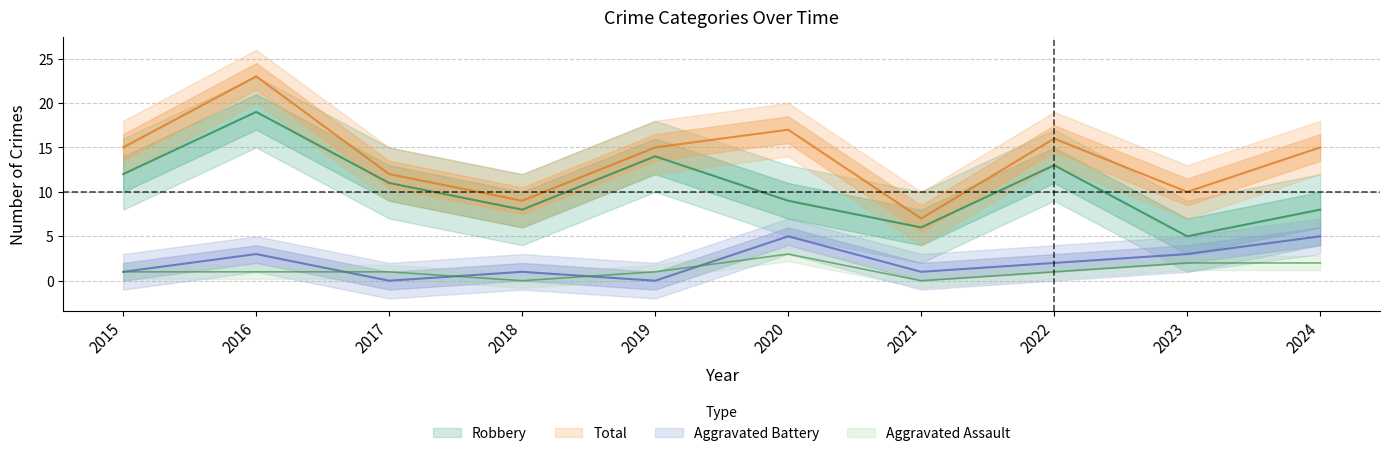

At which category does Robbery reach its first local peak?

2016